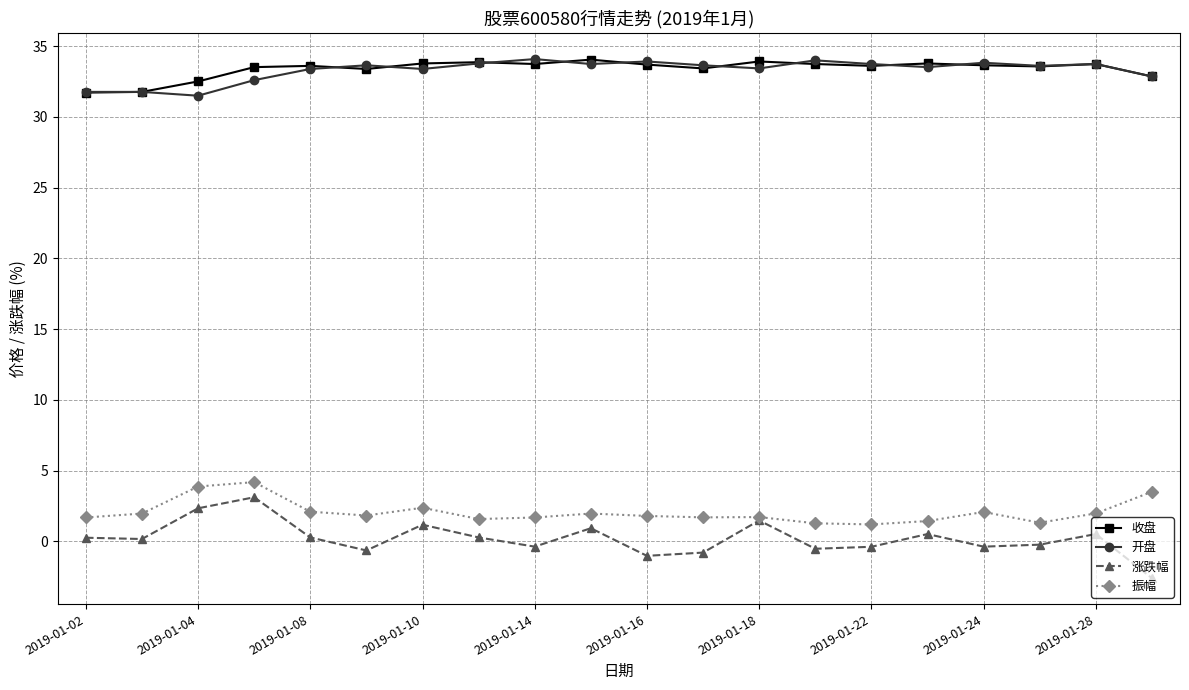

What is the value of the 收盘 point at the 6th from the left?

33.4